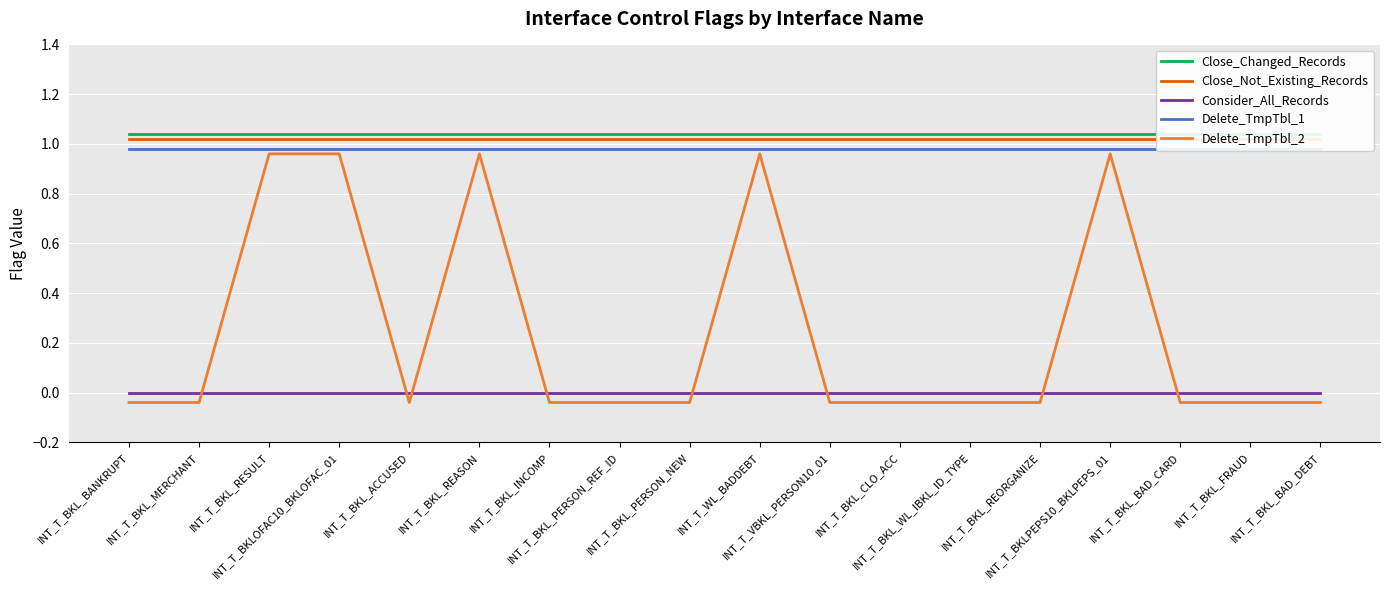

Which series changed the most between INT_T_WL_BADDEBT and INT_T_VBKL_PERSON10_01?

Delete_TmpTbl_2